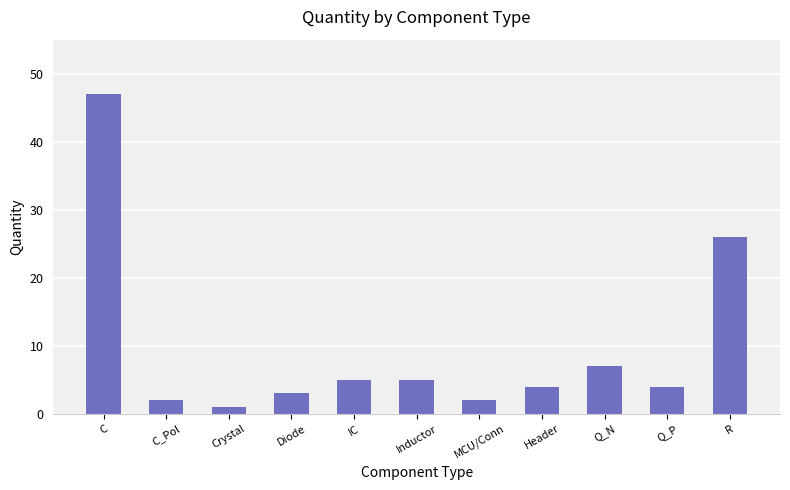

What is the ratio of the value at Crystal to the value at C_Pol?

0.5